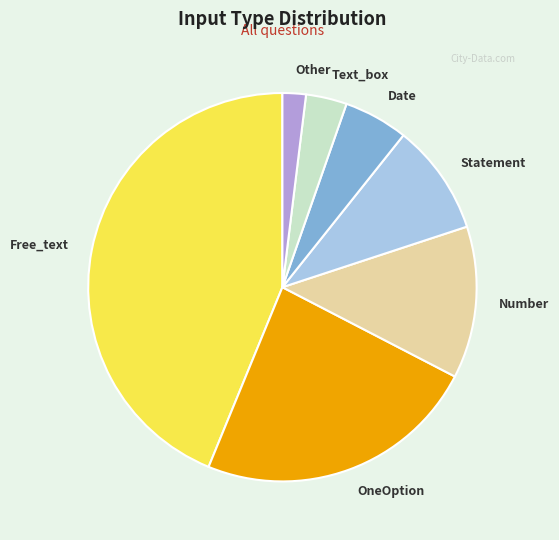

Approximately how many times larger is the value at Text_box compared to Number?

0.3